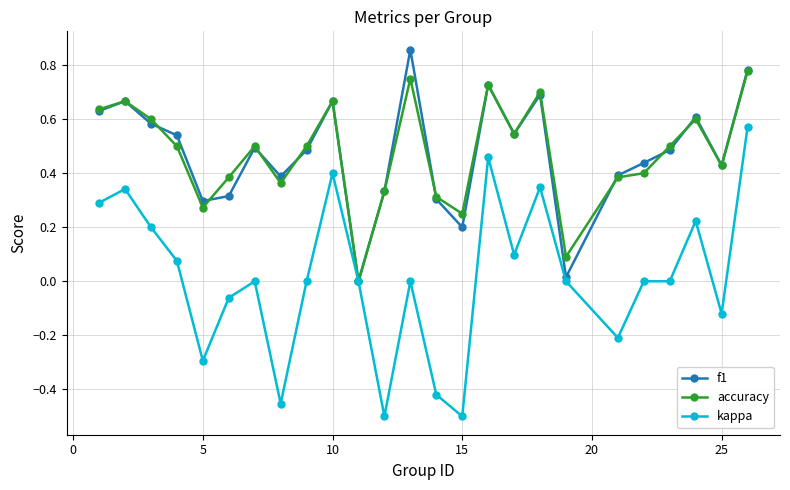

Which series has the widest spread of values?

kappa